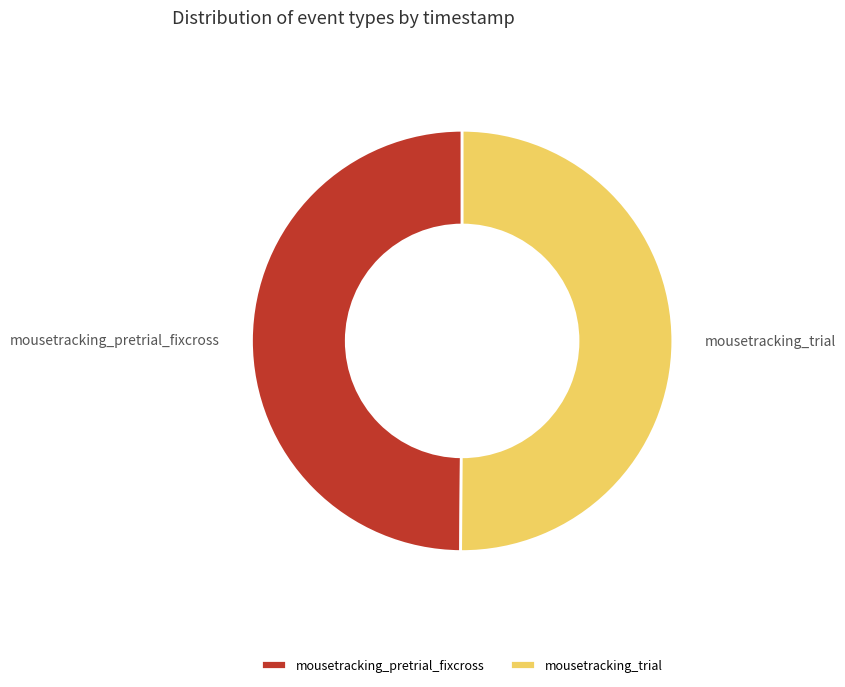

The mousetracking_trial slice represents 50% of the pie. True or false?

True